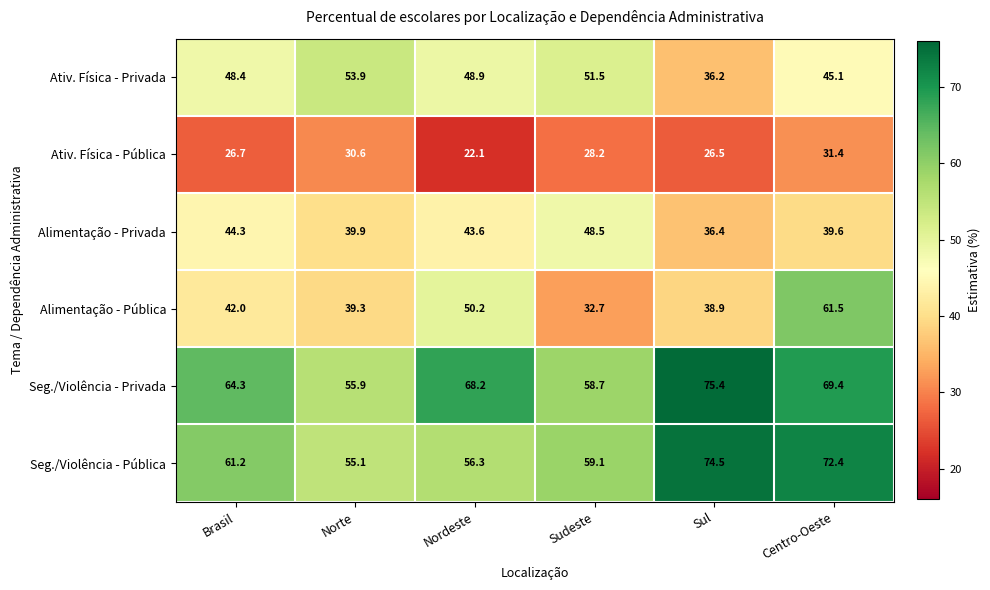

What is the sum of all Seg./Violência - Pública values?

378.6